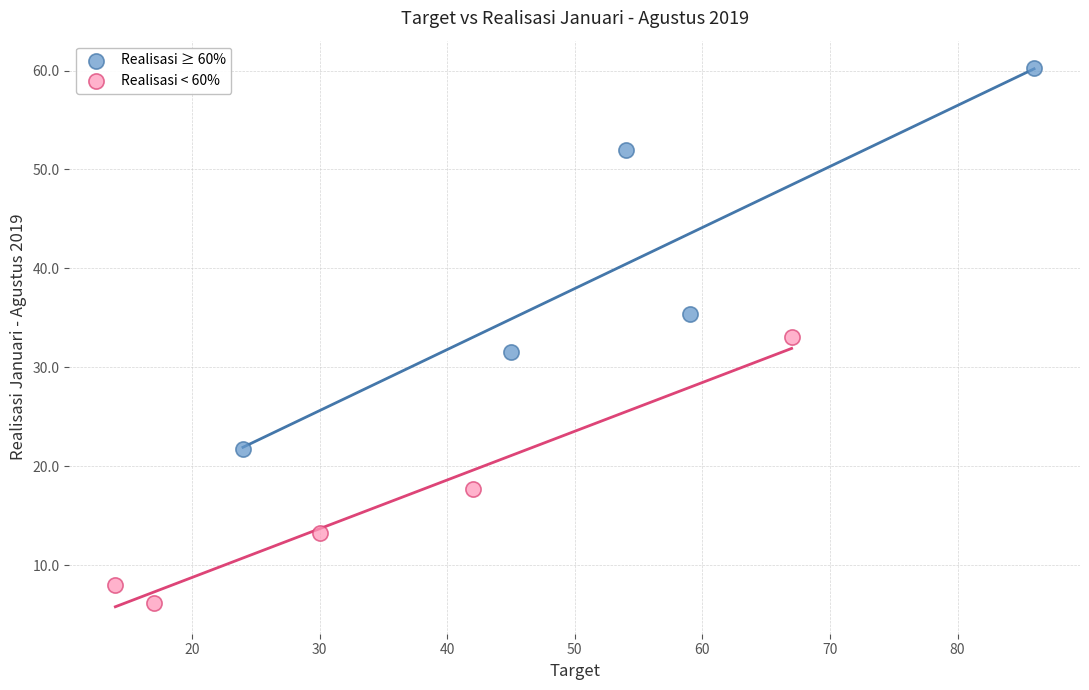

Which series contains the lowest Y value?

Realisasi < 60%